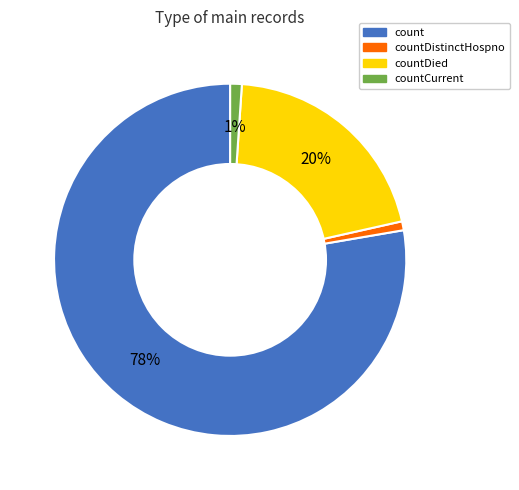

Is there any slice that represents more than half of the pie?

Yes